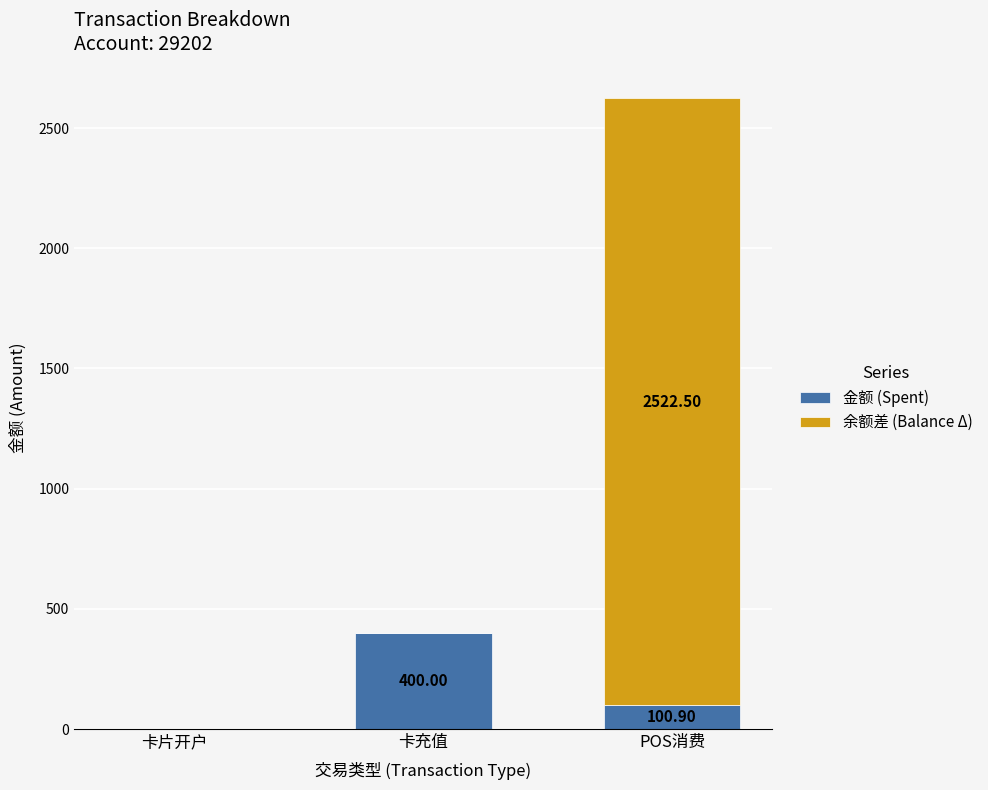

At which category is the sum across all series the highest?

POS消费